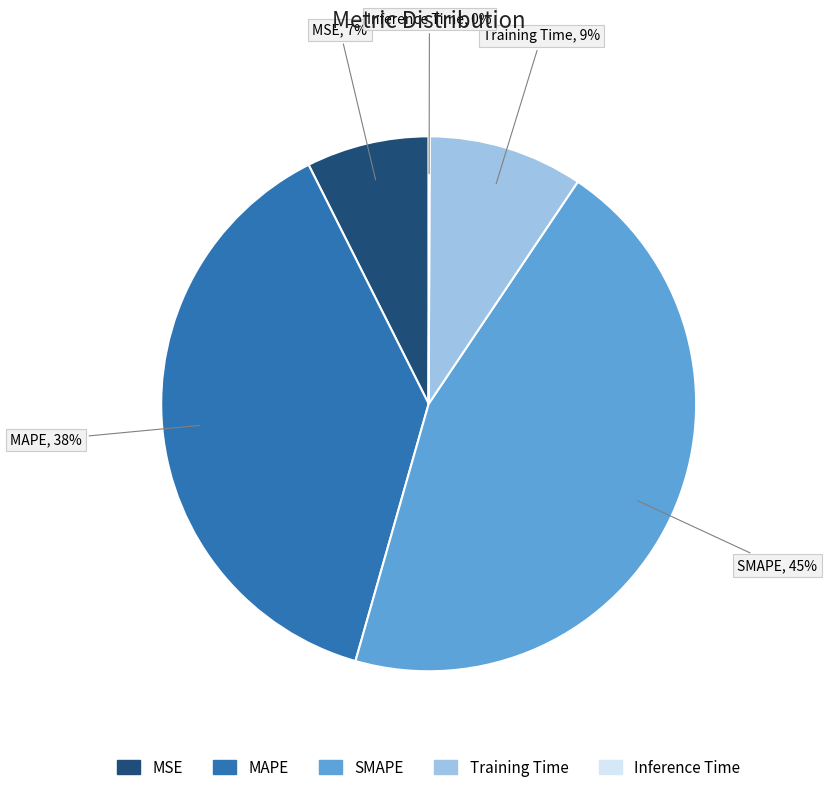

What is the largest slice in the pie chart?

SMAPE